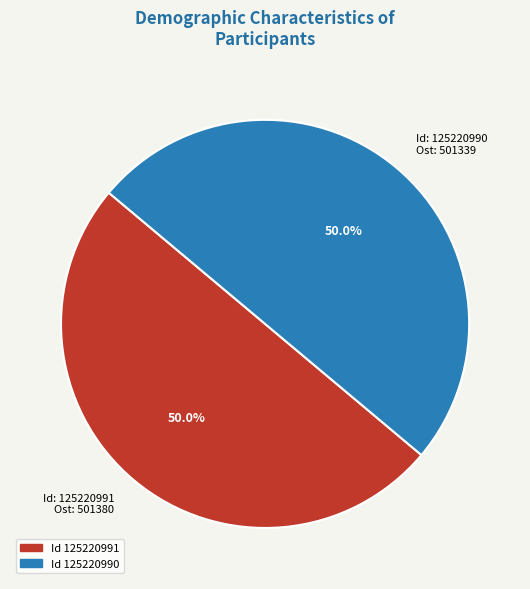

What is the total percentage of Id: 125220990 Ost: 501339 and Id: 125220991 Ost: 501380?

100.0%